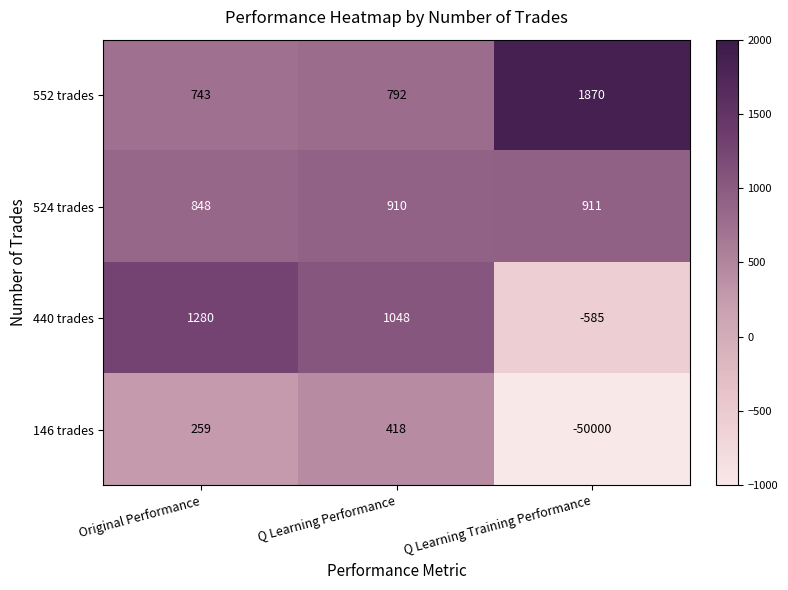

What is the difference between the second highest and minimum values in the 552 trades series?

49